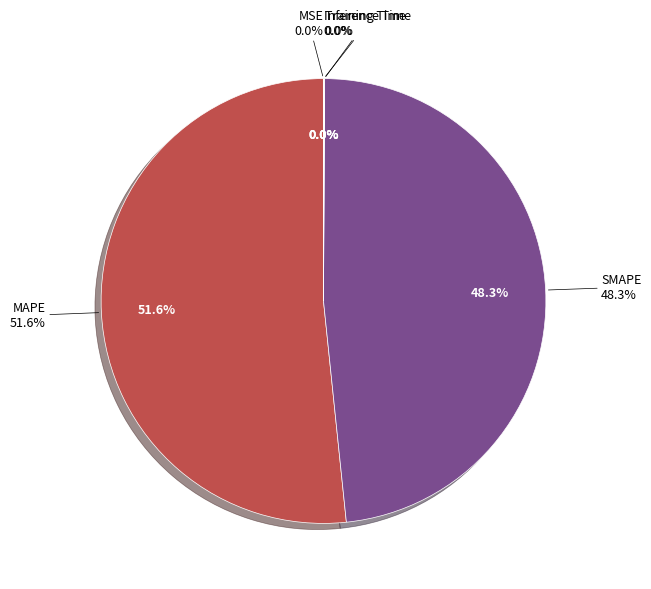

What is the majority slice?

MAPE